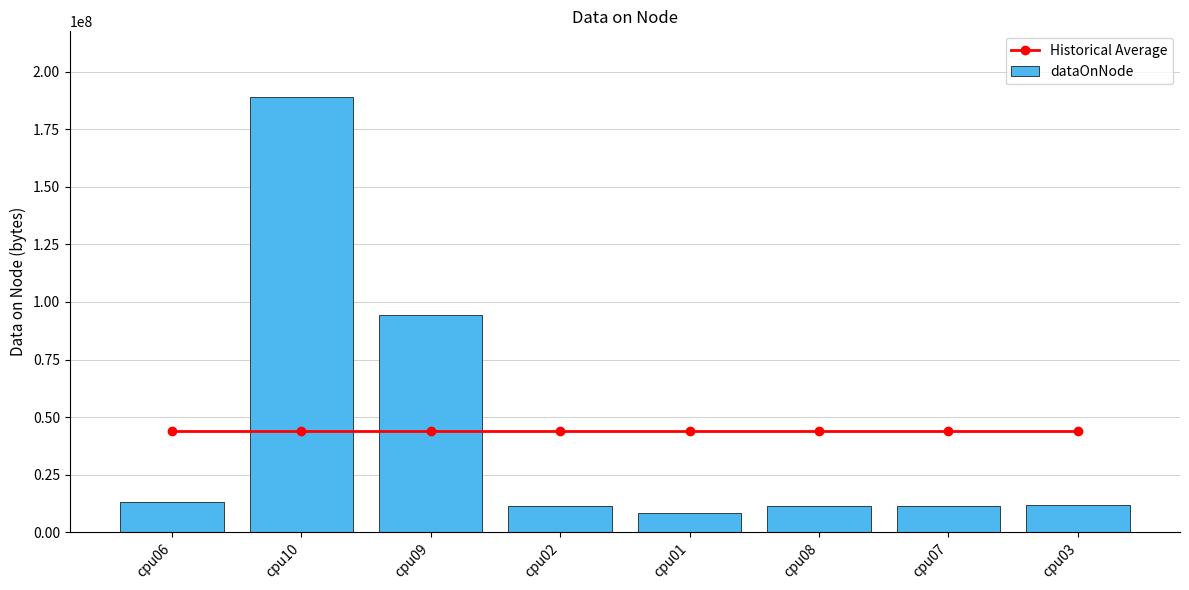

At how many categories does at least one series exceed 19477358?

8